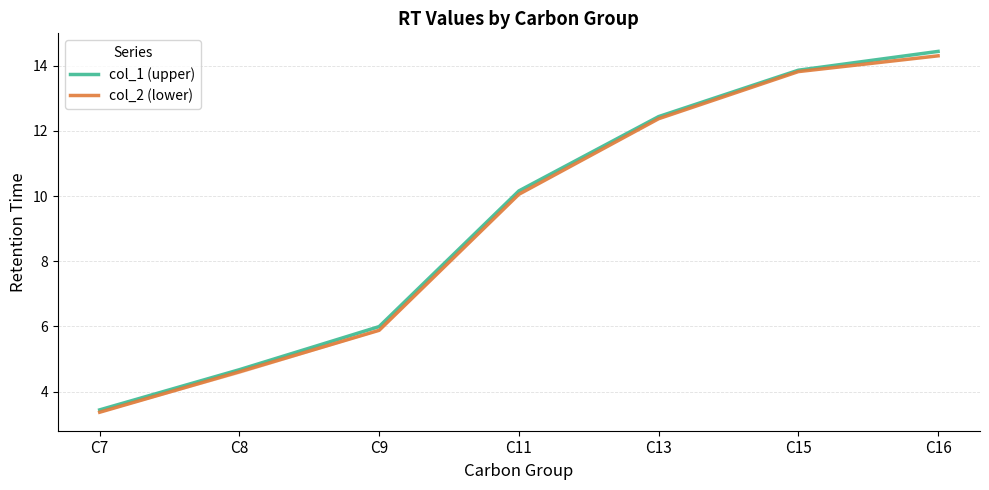

At which category is the sum across all series the highest?

C16